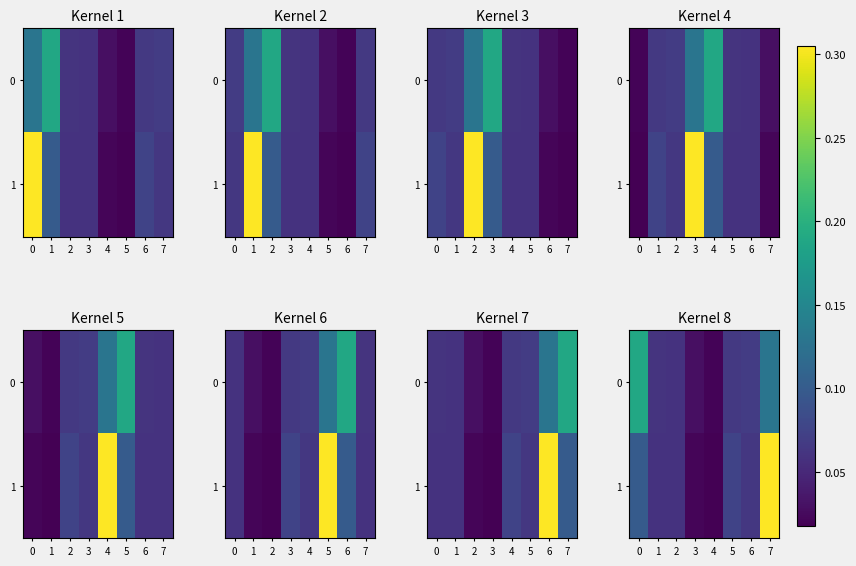

What is the difference between the maximum and second lowest values in the 1 series?

0.3